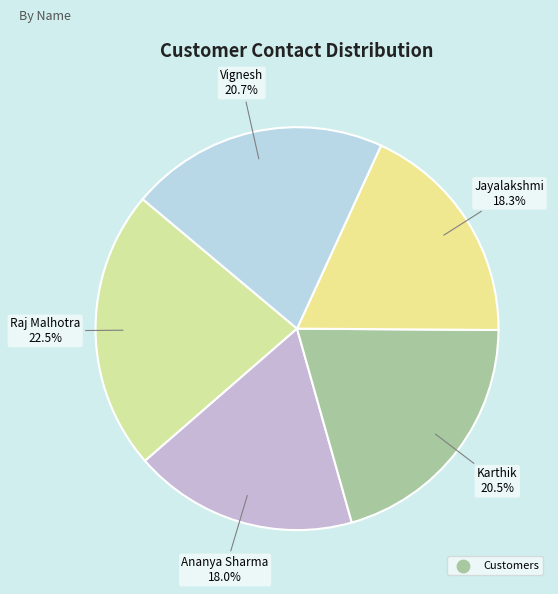

Is there a majority slice in this chart?

No